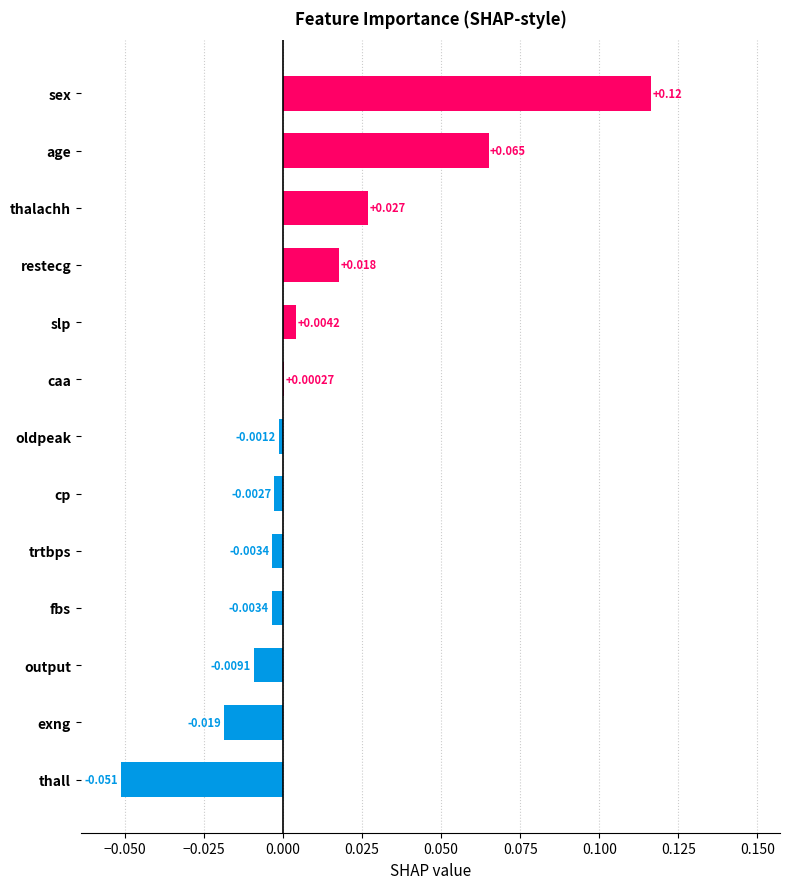

Count the number of values greater than 0.

6